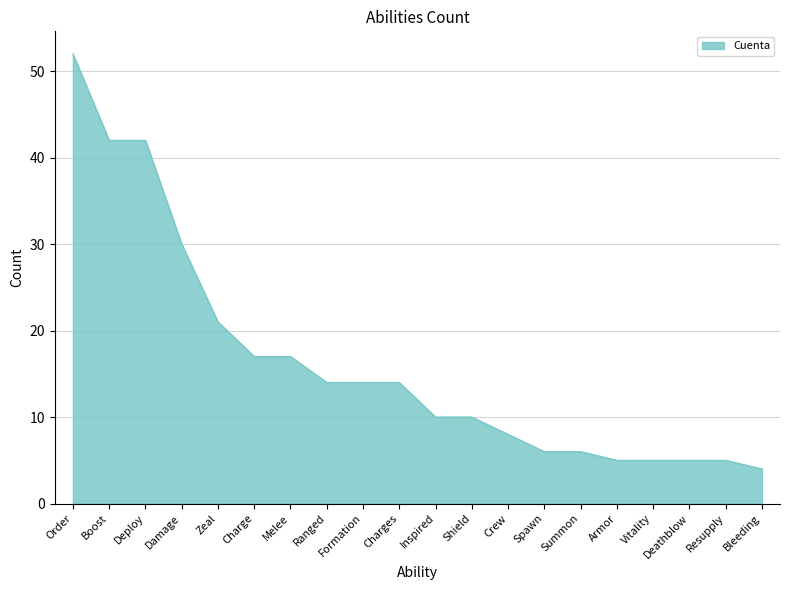

Which label corresponds to the largest value in the chart?

Order